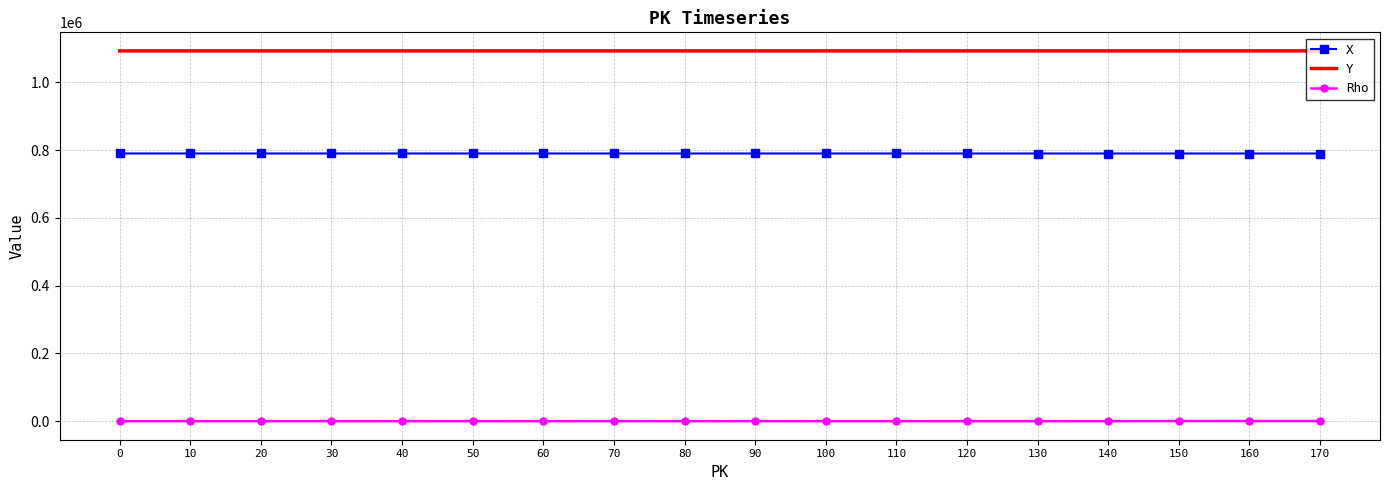

What is the difference between the highest and lowest values at 50?

1092811